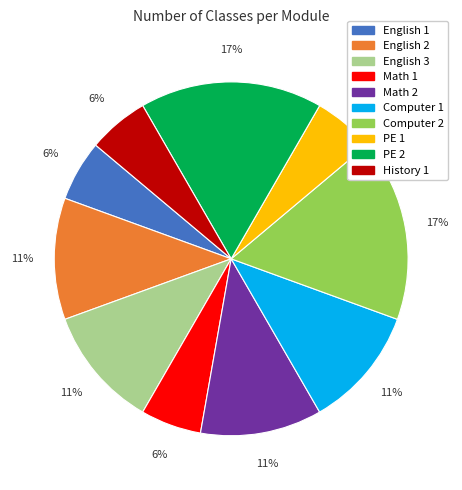

Combined, do PE 2 and History 1 account for over 50%?

No